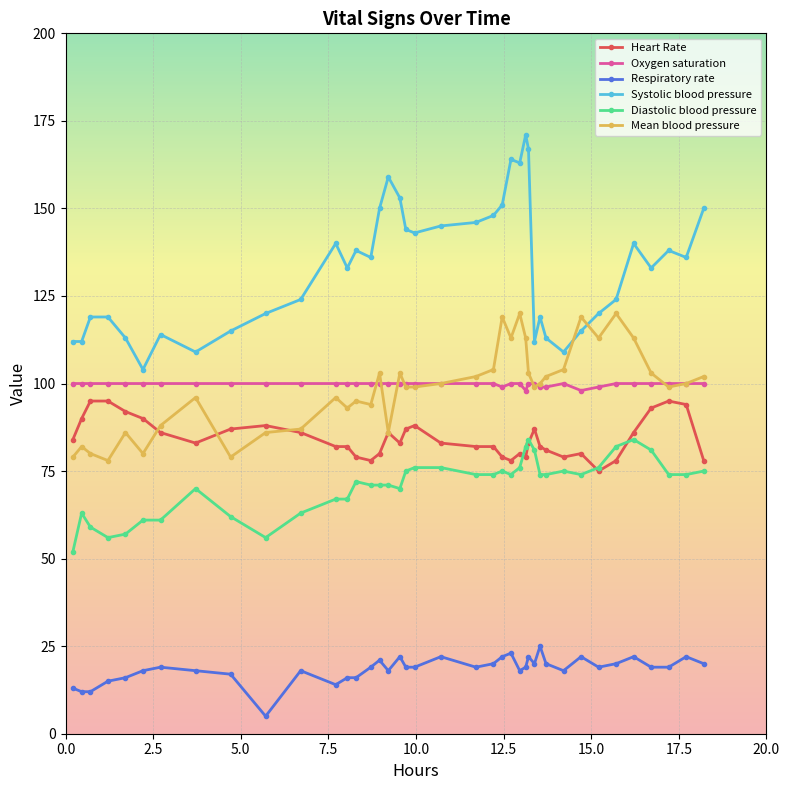

Reading left to right, transcribe all the data shown in this chart.

Heart Rate: 84	90	95	95	92	90	86	83	87	88	86	82	82	79	78	80	86	83	87	88	83	82	82	79	78	80	79	83	87	82	81	79	80	75	78	86	93	95	94	78
Oxygen saturation: 100	100	100	100	100	100	100	100	100	100	100	100	100	100	100	100	100	100	100	100	100	100	100	99	100	100	98	100	100	99	99	100	98	99	100	100	100	100	100	100
Respiratory rate: 13	12	12	15	16	18	19	18	17	5	18	14	16	16	19	21	18	22	19	19	22	19	20	22	23	18	19	22	20	25	20	18	22	19	20	22	19	19	22	20
Systolic blood pressure: 112	112	119	119	113	104	114	109	115	120	124	140	133	138	136	150	159	153	144	143	145	146	148	151	164	163	171	167	112	119	113	109	115	120	124	140	133	138	136	150
Diastolic blood pressure: 52	63	59	56	57	61	61	70	62	56	63	67	67	72	71	71	71	70	75	76	76	74	74	75	74	76	82	84	81	74	74	75	74	76	82	84	81	74	74	75
Mean blood pressure: 79	82	80	78	86	80	88	96	79	86	87	96	93	95	94	103	86	103	99	99	100	102	104	119	113	120	113	103	99	100	102	104	119	113	120	113	103	99	100	102